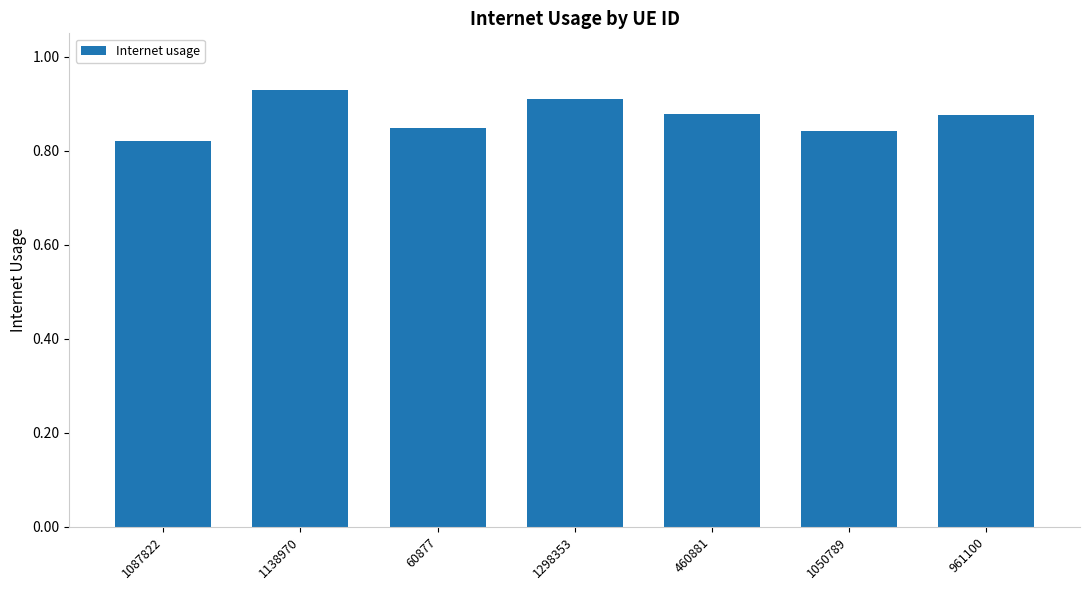

At which category does the chart reach its minimum across all series?

1087822